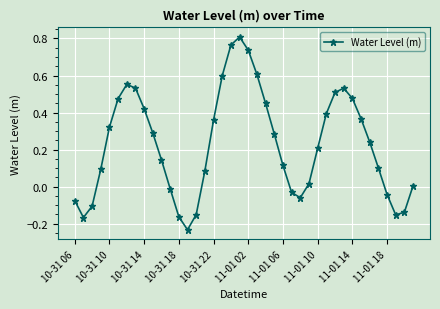

What is the difference between the maximum and minimum values?

1.0